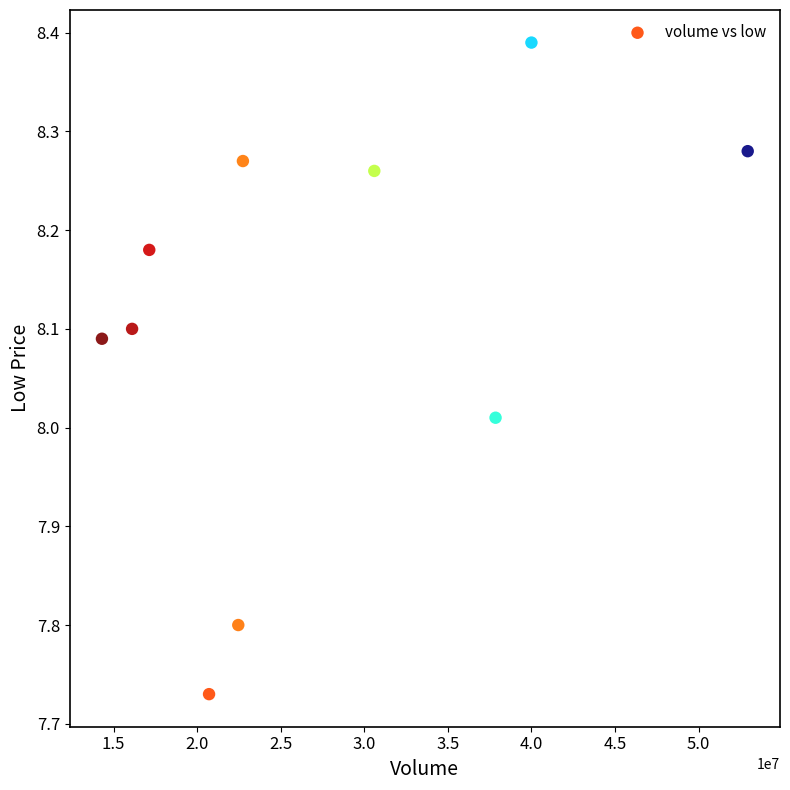

What is the average X value?

27481236.4